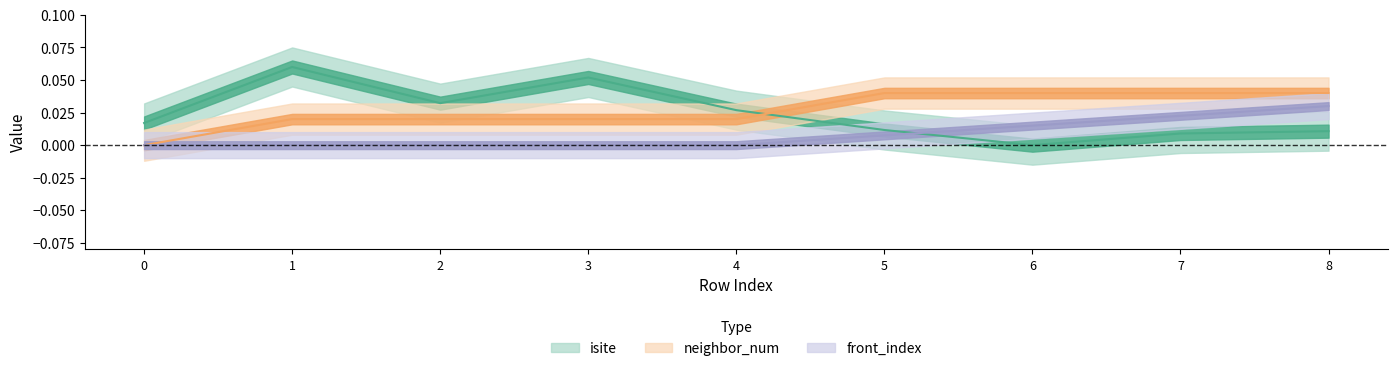

How many values in front_index are above zero?

4